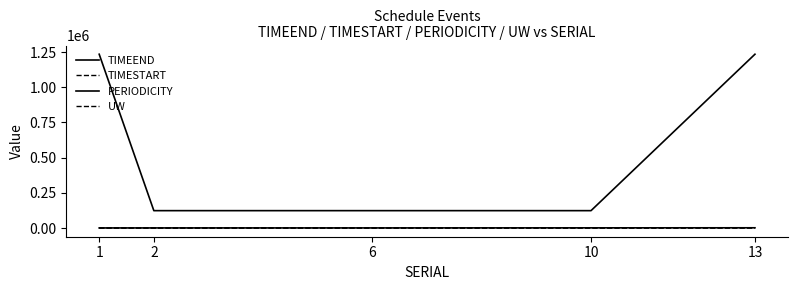

What is the sum of all PERIODICITY values?

2839502